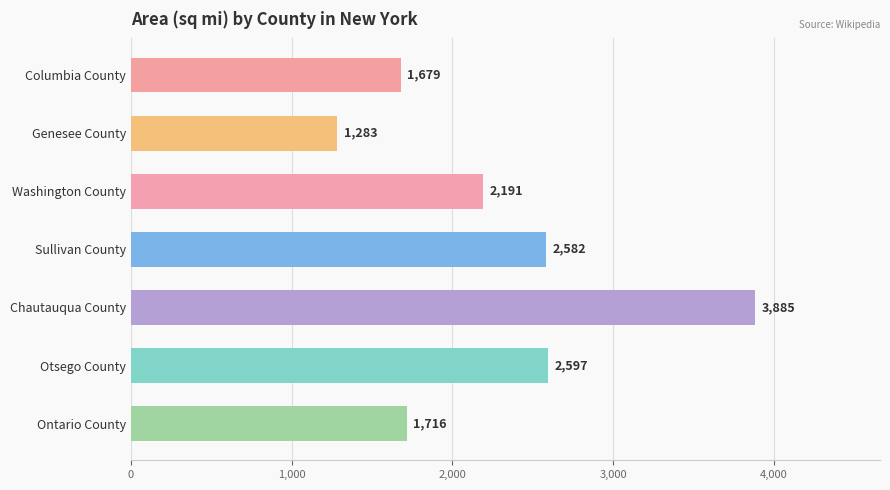

List the labels in order of value, smallest first.

Genesee County, Columbia County, Ontario County, Washington County, Sullivan County, Otsego County, Chautauqua County